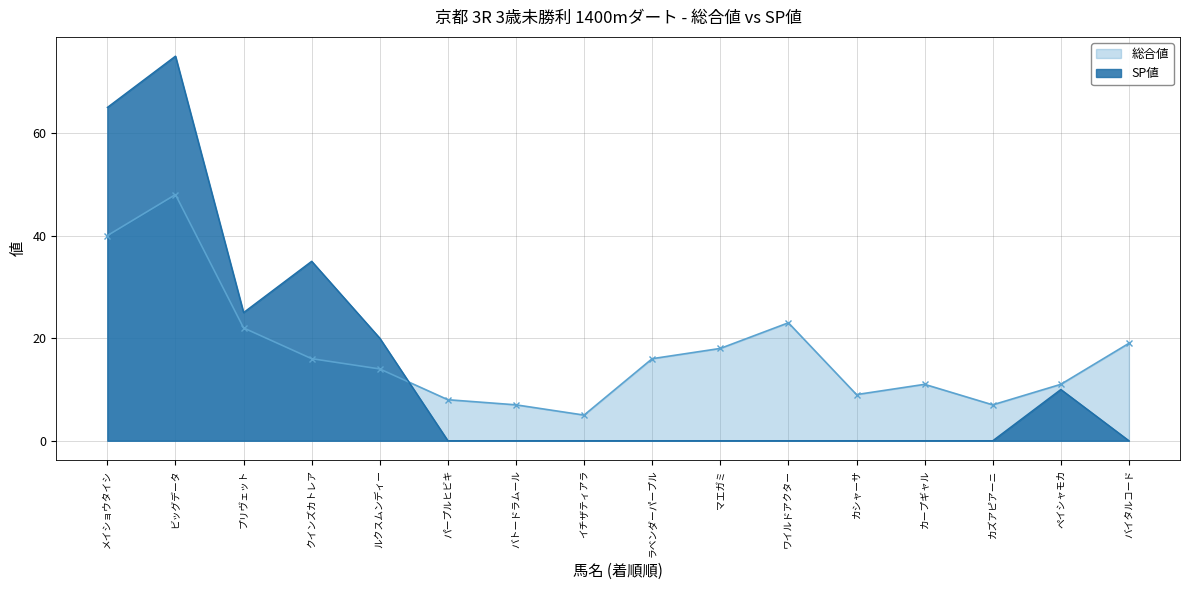

What is the difference between the maximum and minimum values in the SP値 series?

75